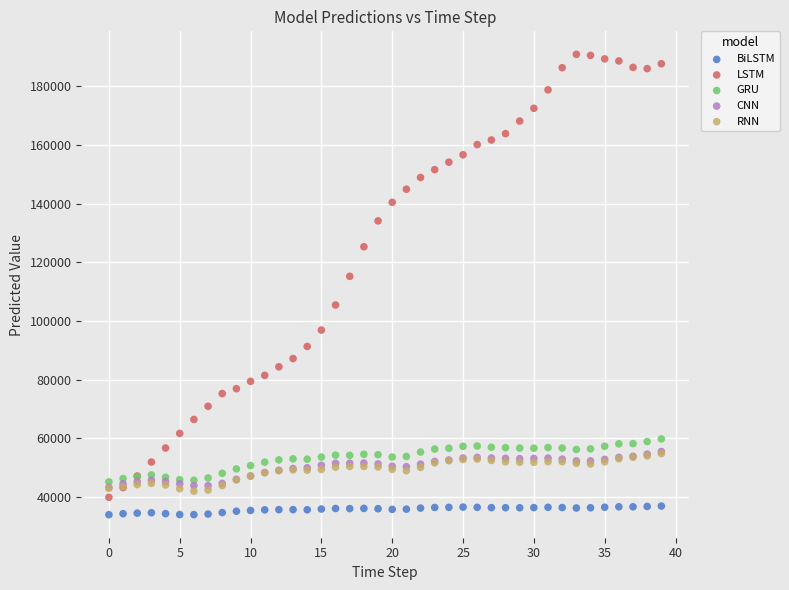

Which series has the widest spread of Y values?

LSTM